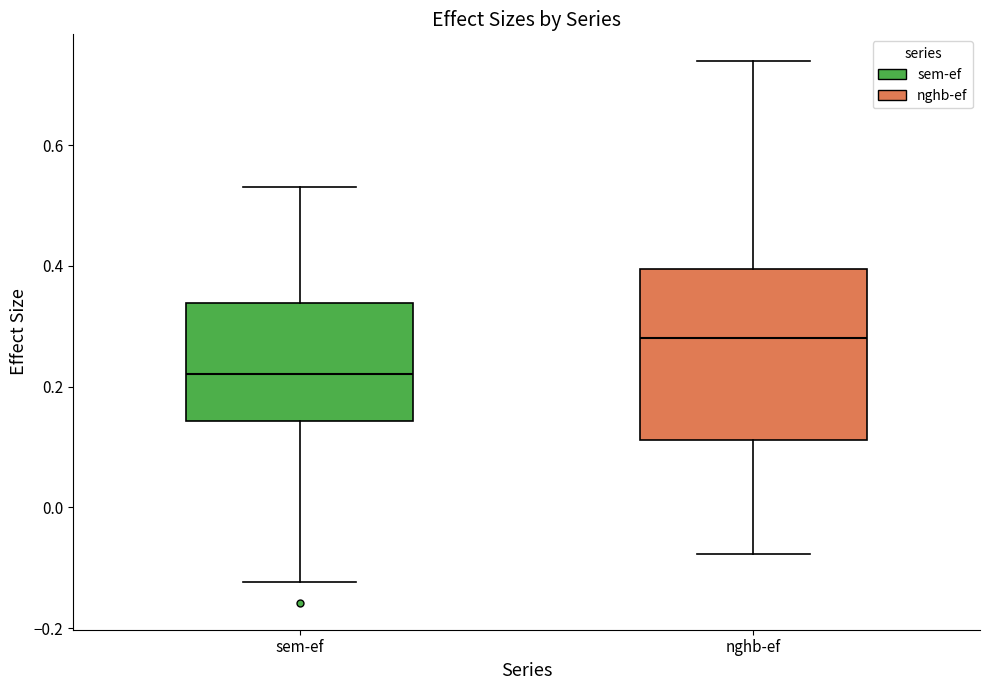

Where is the upper edge of the box for sem-ef on the y-axis? The values are not printed on the chart, so give them approximately, as read against the axis.

0.34